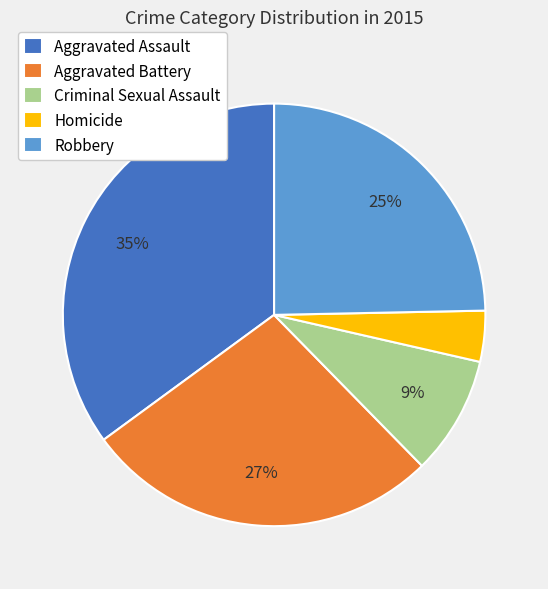

What is the smallest slice in the pie chart?

Homicide